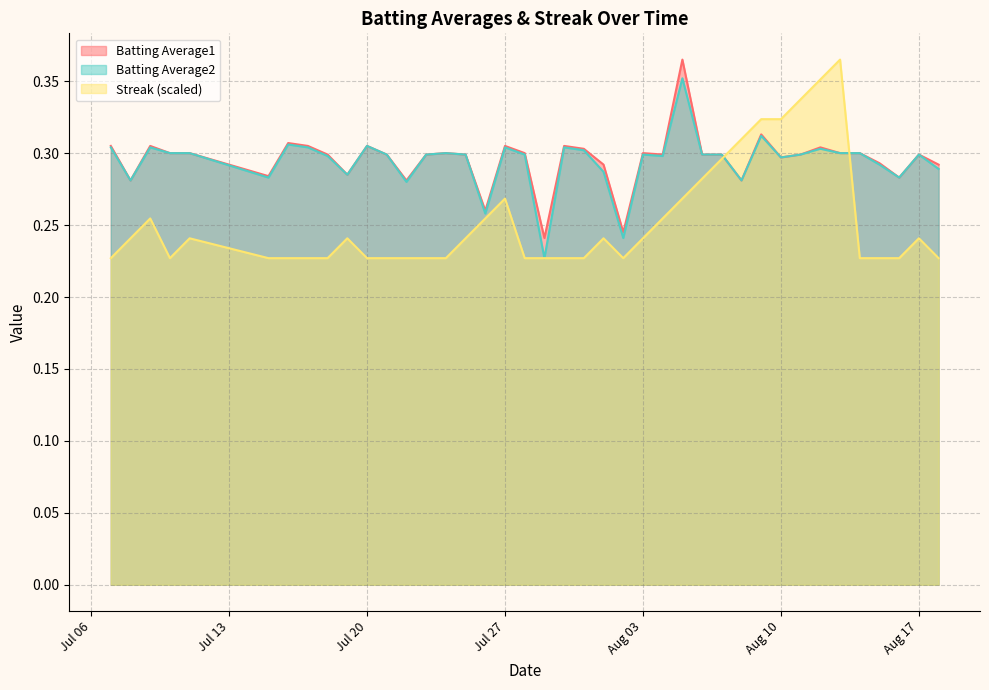

What are all the series names shown in the legend?

Batting Average1, Batting Average2, Streak (scaled)